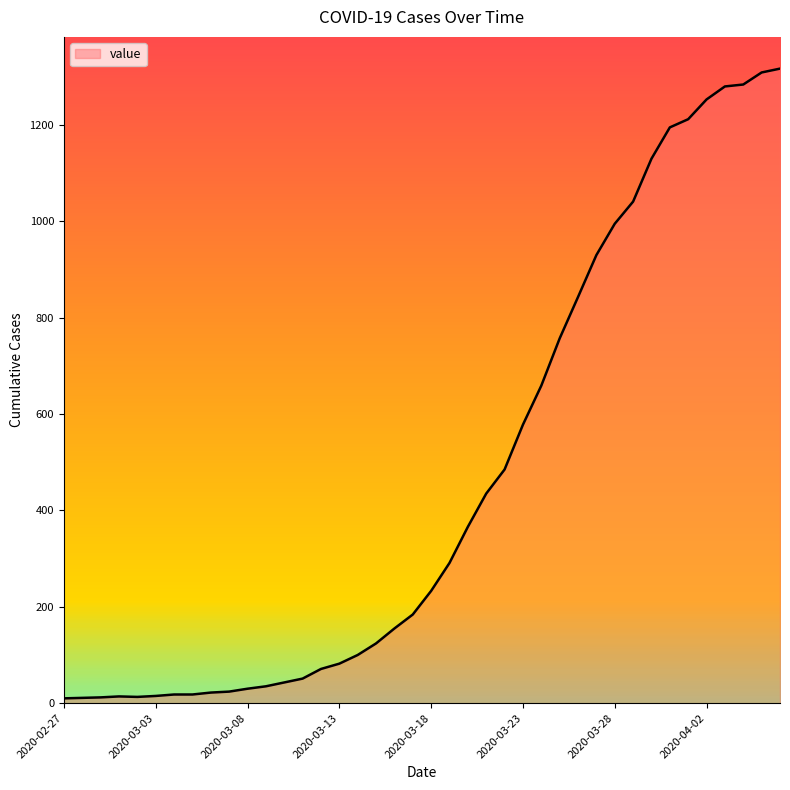

How many lines are shown in the chart?

1